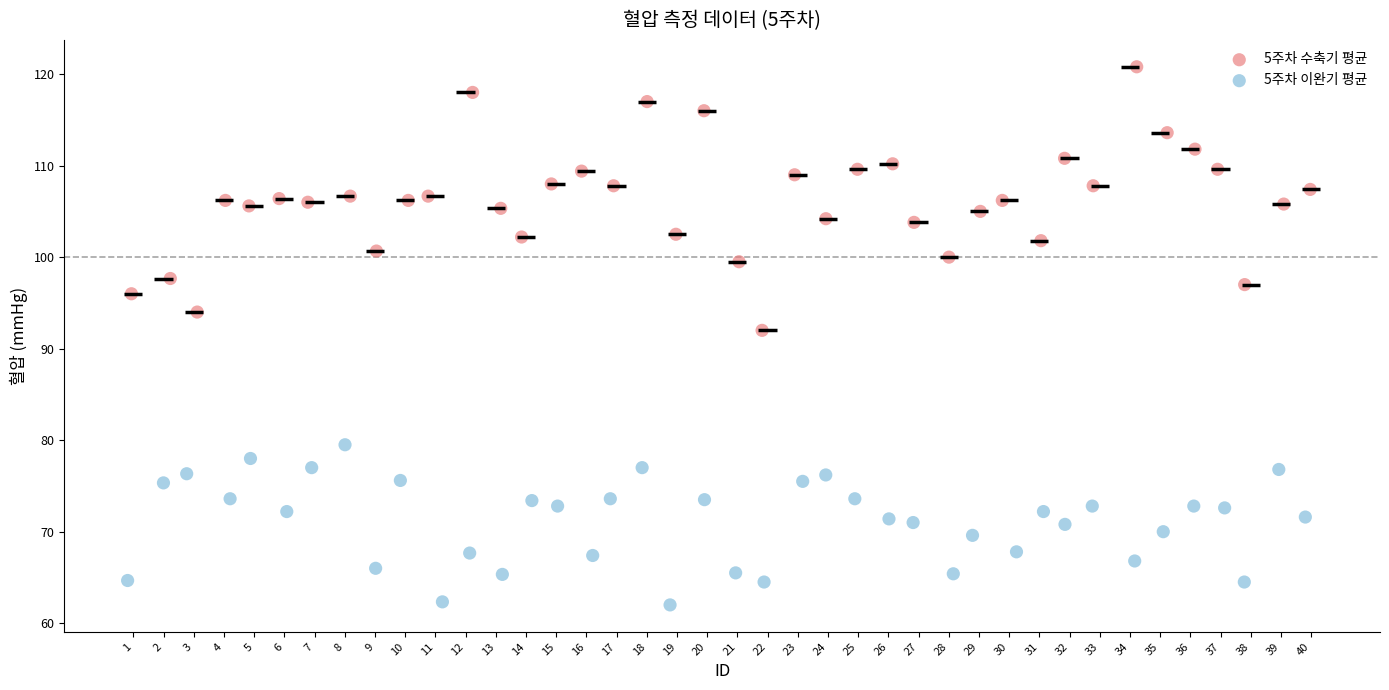

Which series contains the highest Y value?

5주차 수축기 평균